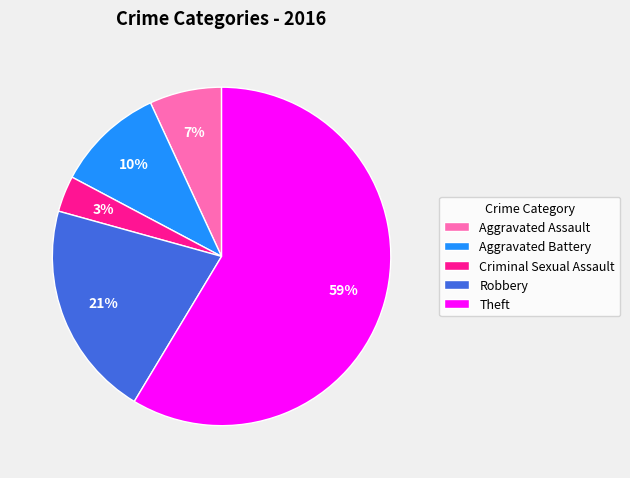

Count the number of slices in the pie.

5